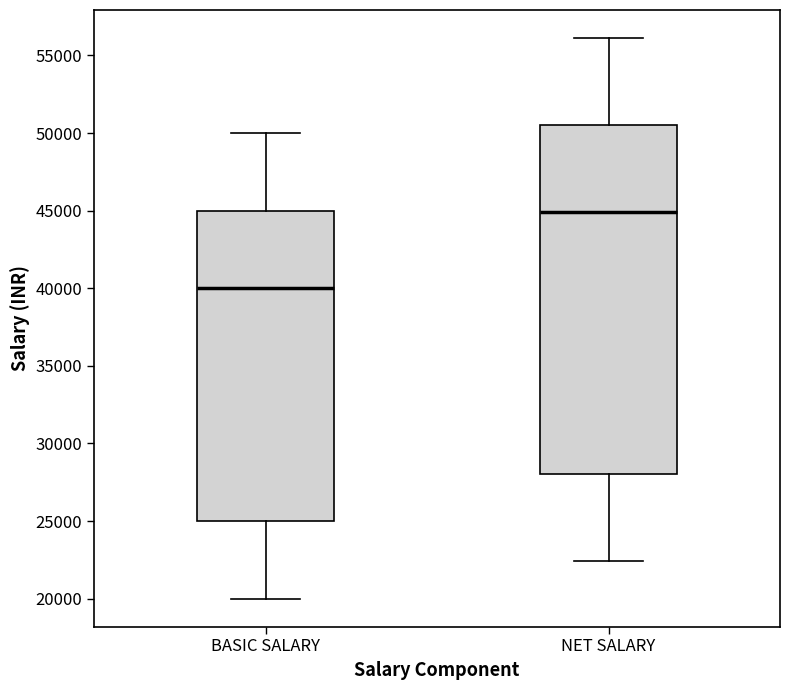

Reading left to right, transcribe this box plot: for each box, give where its median line is, the range the box spans, and where its two whiskers end, as read against the y-axis. The values are not printed on the chart, so give them approximately, as read against the axis.

BASIC SALARY: median 40000, box 25000 to 45000, whiskers 20000 to 50000
NET SALARY: median 45000, box 28000 to 50500, whiskers 22500 to 56000